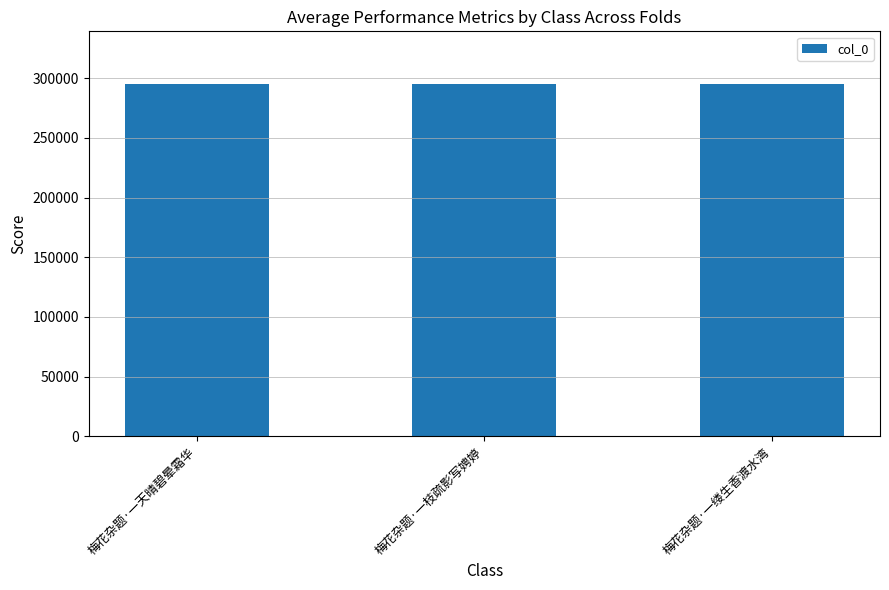

The chart shows a value of 442118 at 梅花杂题·一枝疏影写娉婷. True or false?

False